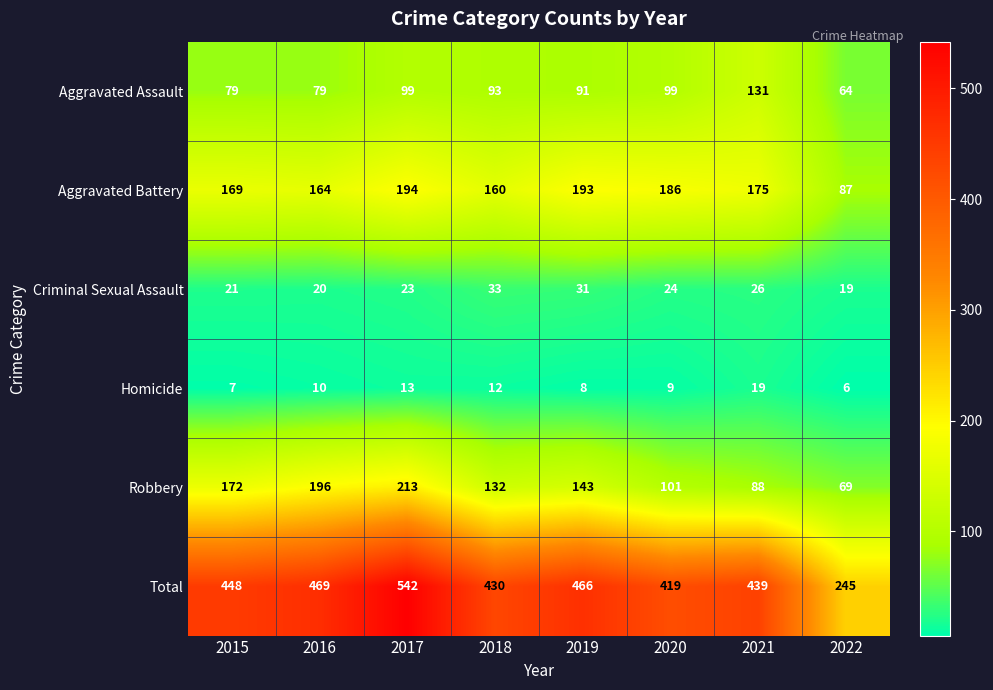

What is the difference between the maximum and minimum values in the Robbery series?

144